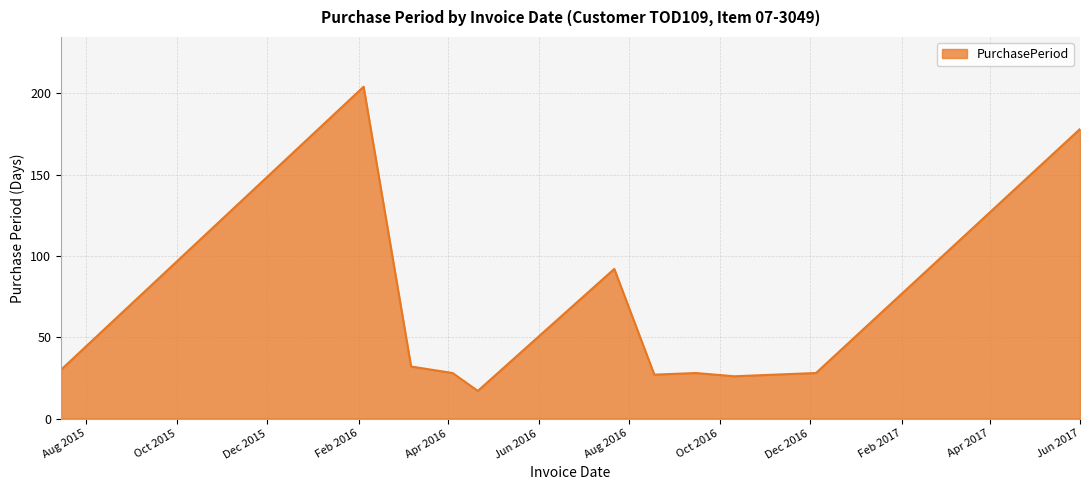

Count the number of data series in this chart.

1